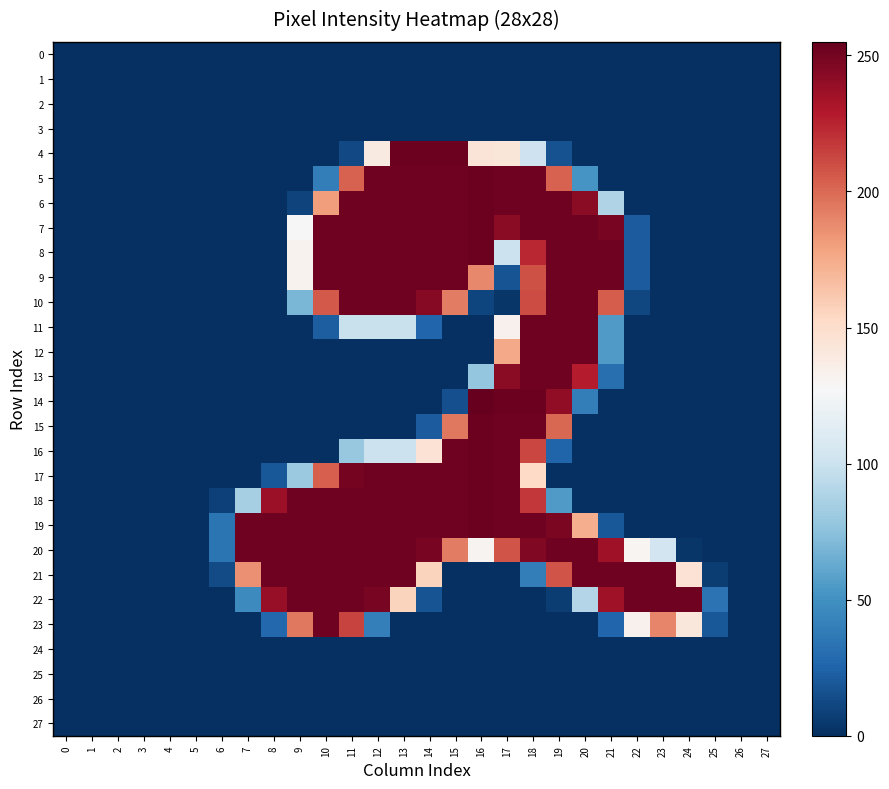

True or false: 24 has a value of 0 at 7.

True